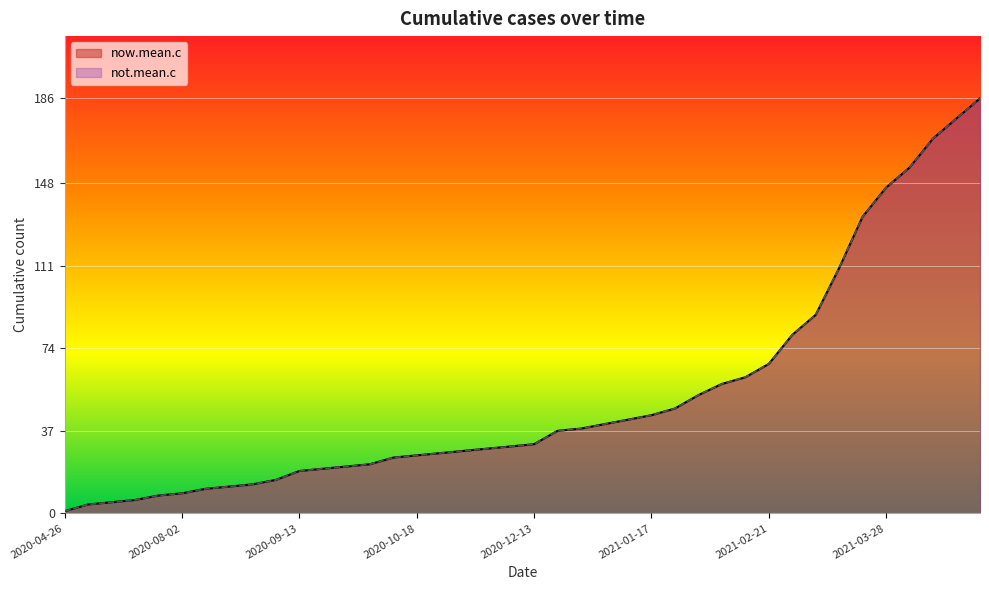

What is the label of the 3rd point from the right?

2021-04-11